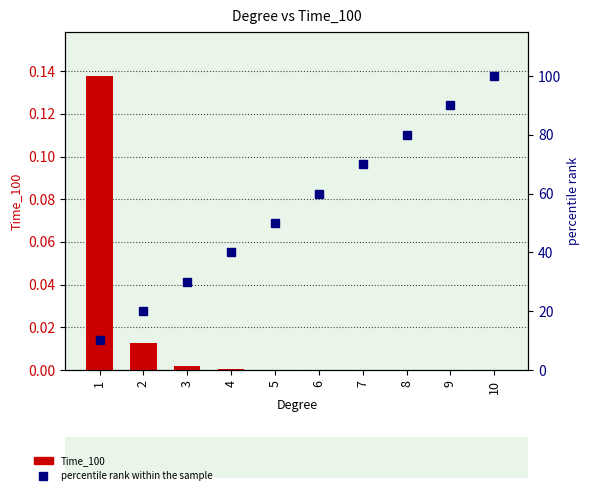

Which category has the highest value in the Time_100 series?

1